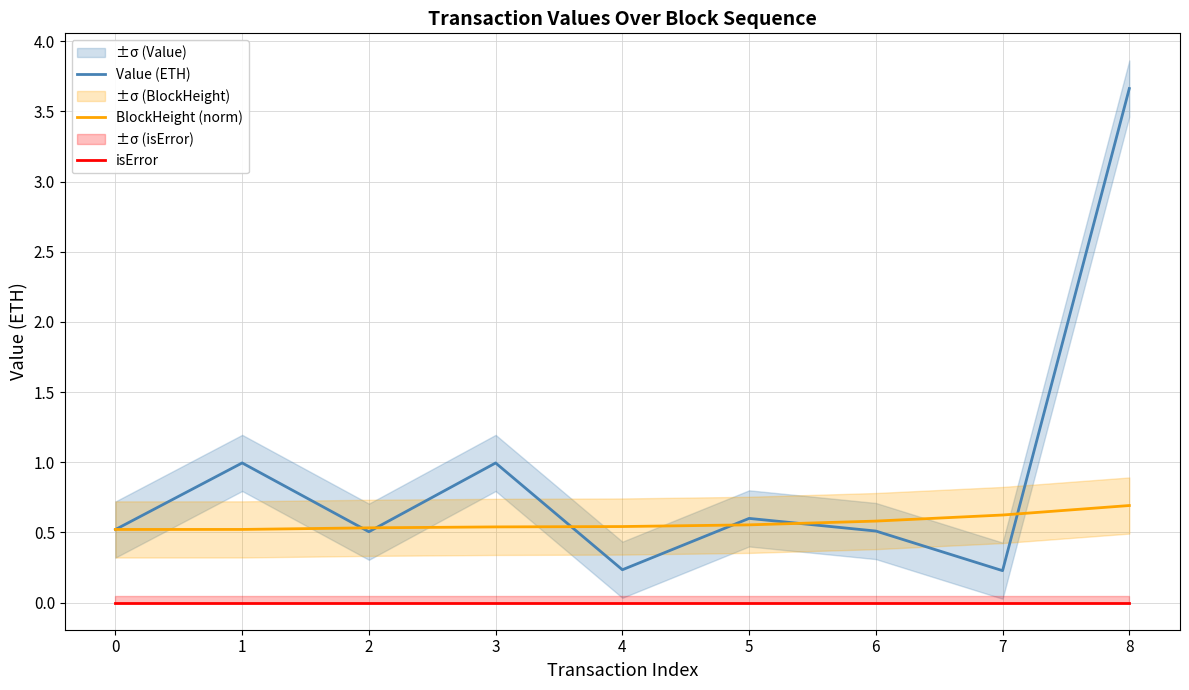

True or false: isError has more than 2 interior local peaks.

False